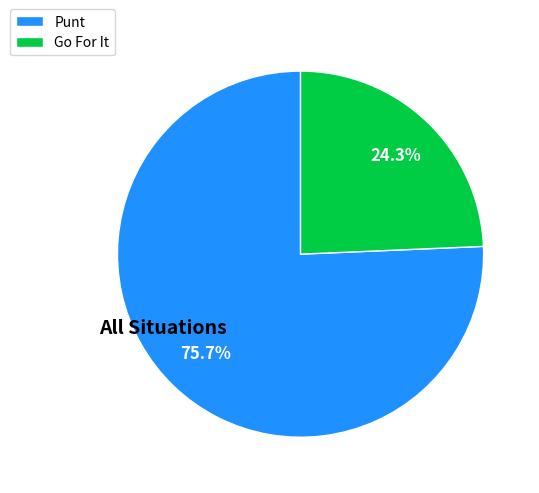

Between Punt and Go For It, which is larger?

Punt